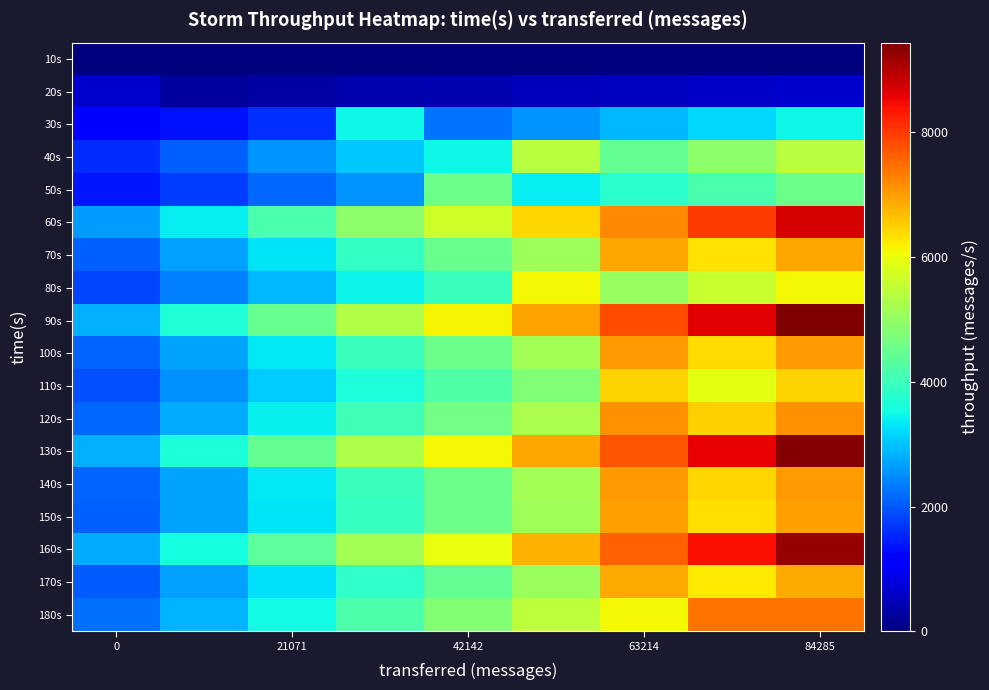

Rank the series by their maximum value, from lowest to highest.

10s, 20s, 30s, 50s, 40s, 80s, 110s, 170s, 70s, 150s, 100s, 140s, 120s, 180s, 60s, 160s, 130s, 90s